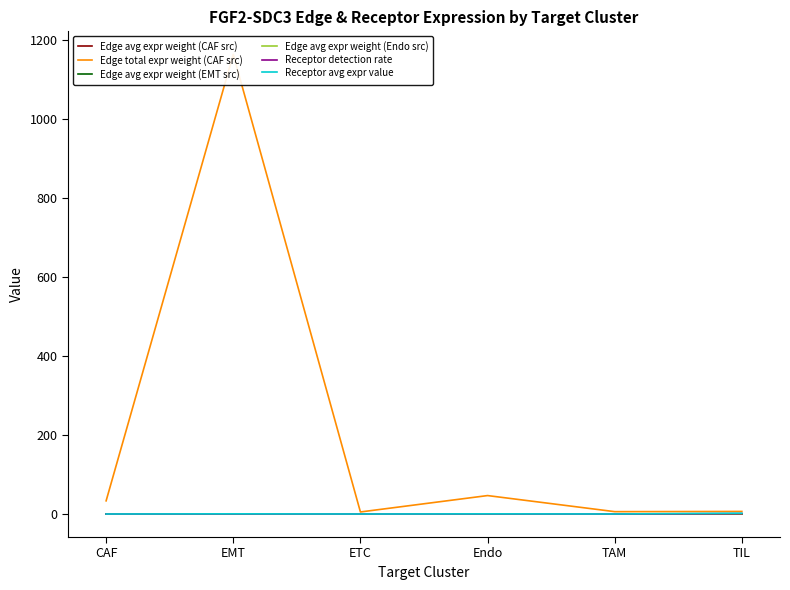

In Edge avg expr weight (Endo src), how many points are lower than both neighbors (excluding endpoints)?

2